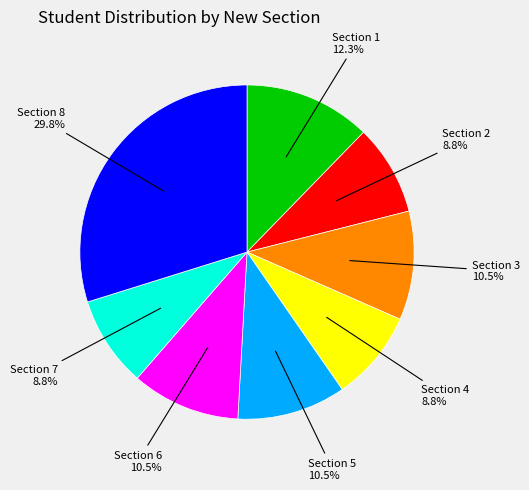

Does any single category account for the majority?

No